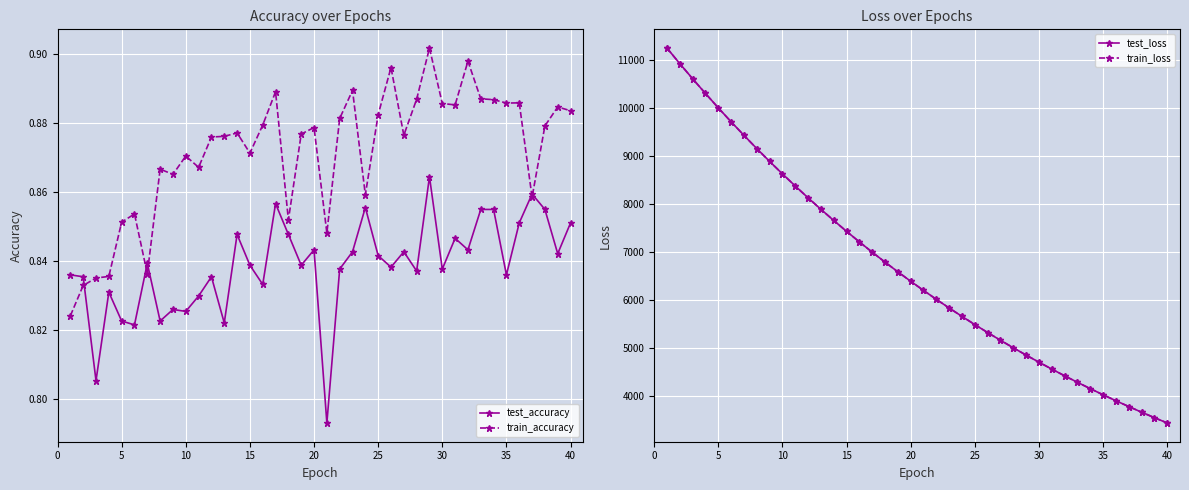

Reading right to left, what are all the values shown in this chart?

test_accuracy: 0.9	0.8	0.9	0.9	0.9	0.8	0.9	0.9	0.8	0.8	0.8	0.9	0.8	0.8	0.8	0.8	0.9	0.8	0.8	0.8	0.8	0.8	0.8	0.9	0.8	0.8	0.8	0.8	0.8	0.8	0.8	0.8	0.8	0.8	0.8	0.8	0.8	0.8	0.8	0.8
train_accuracy: 0.9	0.9	0.9	0.9	0.9	0.9	0.9	0.9	0.9	0.9	0.9	0.9	0.9	0.9	0.9	0.9	0.9	0.9	0.9	0.8	0.9	0.9	0.9	0.9	0.9	0.9	0.9	0.9	0.9	0.9	0.9	0.9	0.9	0.8	0.9	0.9	0.8	0.8	0.8	0.8
test_loss: 3427.5	3538.4	3652.6	3770.6	3891.3	4015.9	4144.0	4276.0	4411.8	4551.8	4695.6	4843.5	4996.0	5152.8	5313.9	5479.9	5650.7	5826.1	6006.9	6192.9	6384.2	6580.5	6783.3	6990.8	7205.0	7425.5	7651.9	7884.9	8124.1	8371.1	8624.1	8884.2	9152.2	9428.4	9709.9	10001.7	10301.7	10607.5	10923.3	11247.8
train_loss: 3427.3	3538.2	3652.4	3770.4	3891.1	4015.6	4143.8	4275.8	4411.5	4551.5	4695.3	4843.3	4995.7	5152.5	5313.6	5479.7	5650.6	5825.8	6006.6	6192.4	6383.7	6580.2	6783.1	6990.4	7204.5	7425.2	7651.5	7884.4	8123.7	8370.5	8623.7	8883.7	9151.6	9428.0	9709.4	10000.7	10301.1	10606.8	10922.7	11247.0